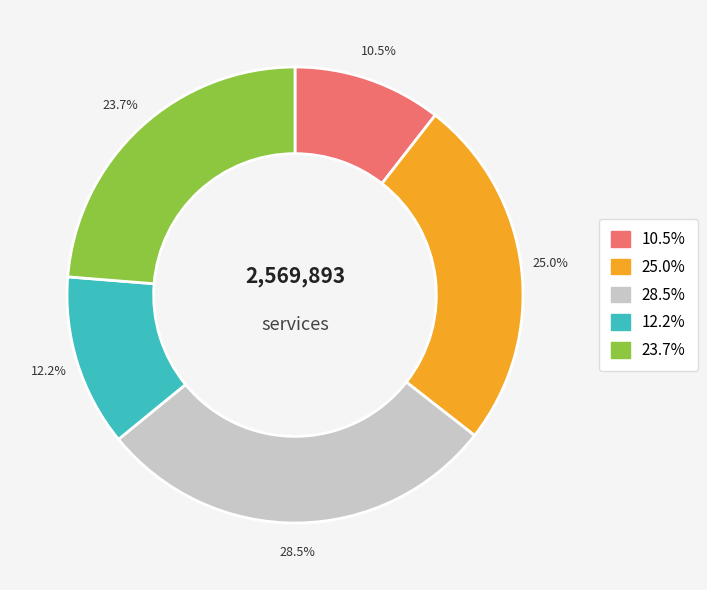

Is there any slice that represents more than half of the pie?

No